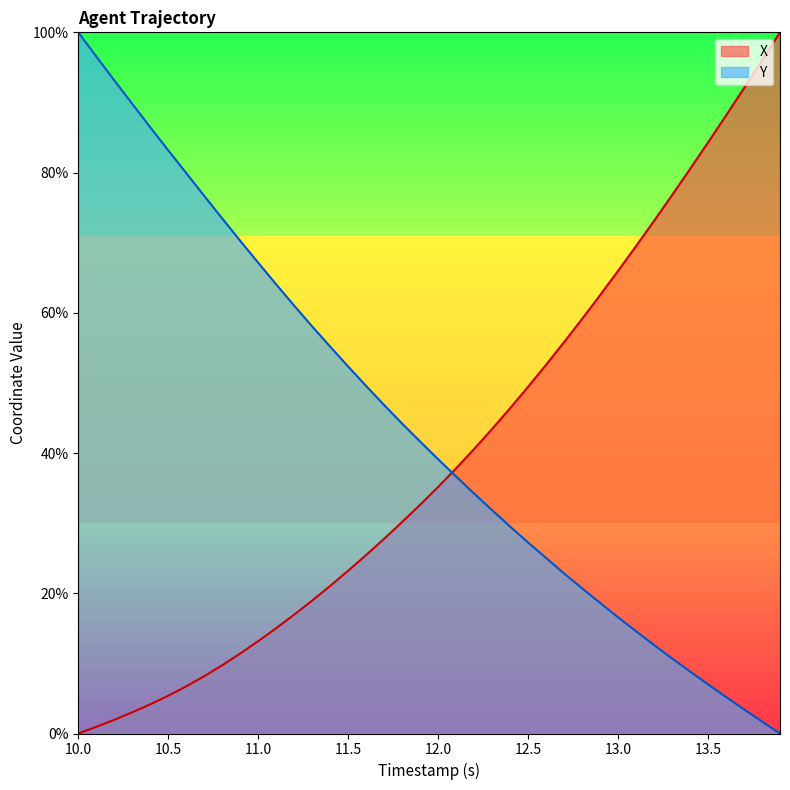

Which series has the widest spread of values?

X